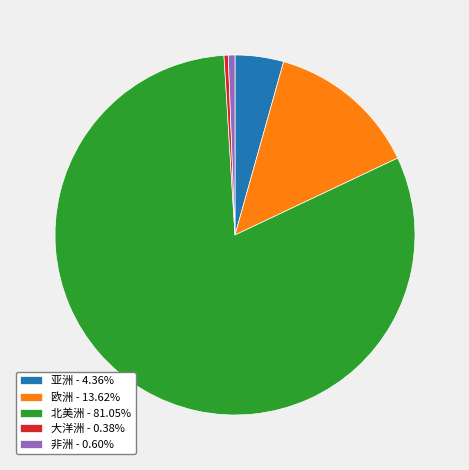

Between 亚洲 and 非洲, which is larger?

亚洲